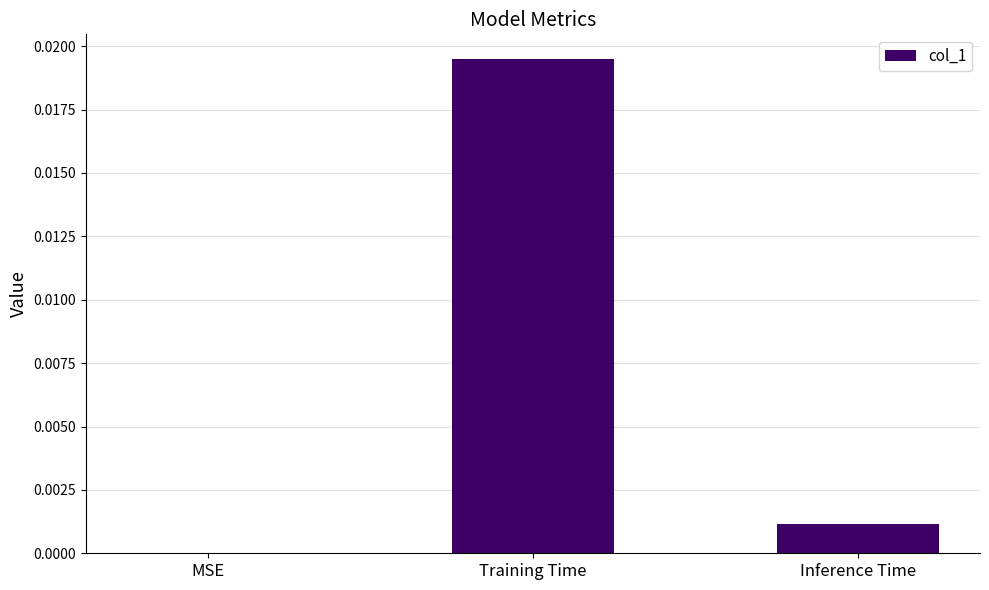

True or false: the data shows 0.0 at Inference Time.

True